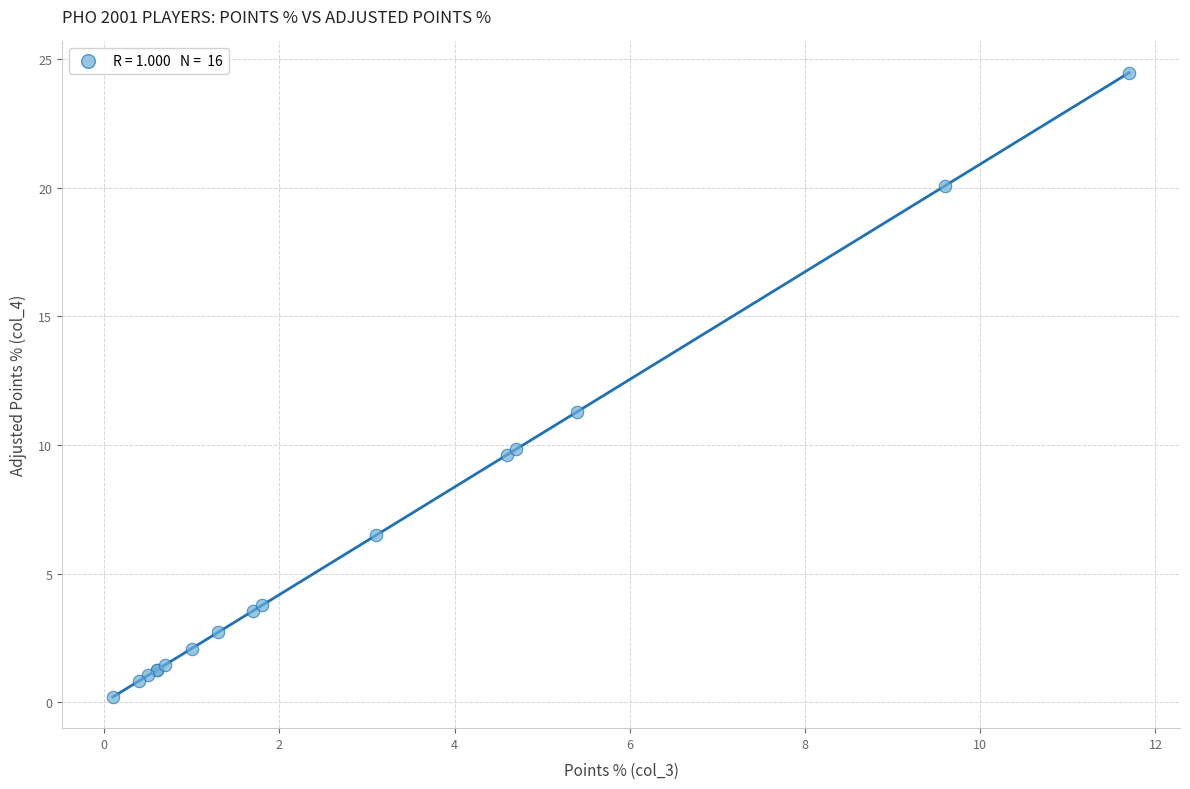

What Y value in the scatter plot is closest to 12?

11.3